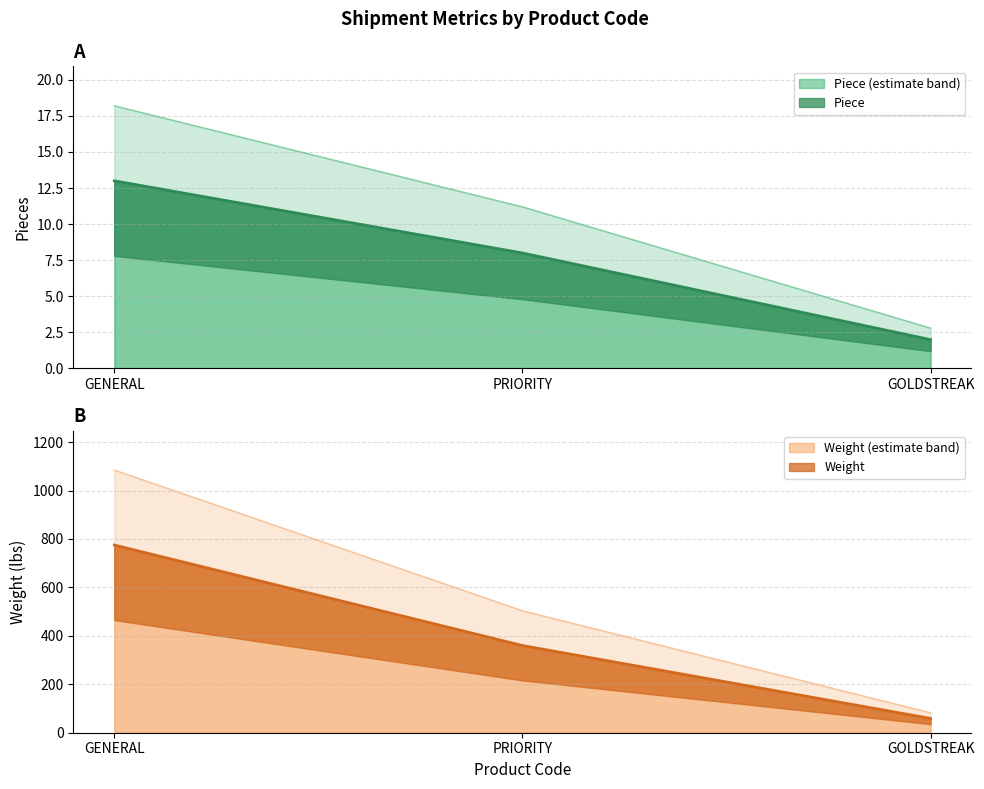

What is the average value of the Weight series?

398